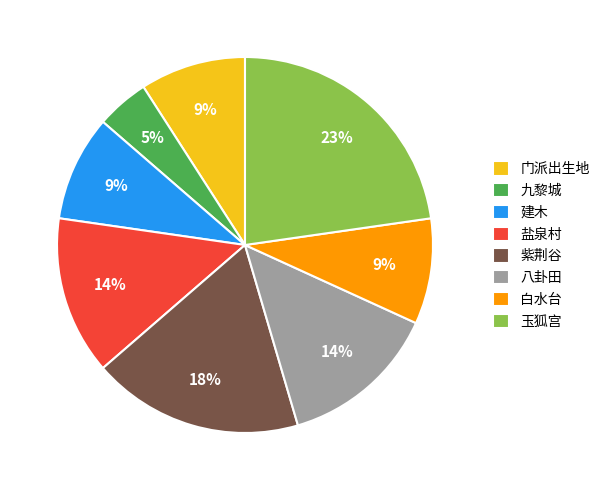

Combined, do 白水台 and 玉狐宫 account for over 50%?

No